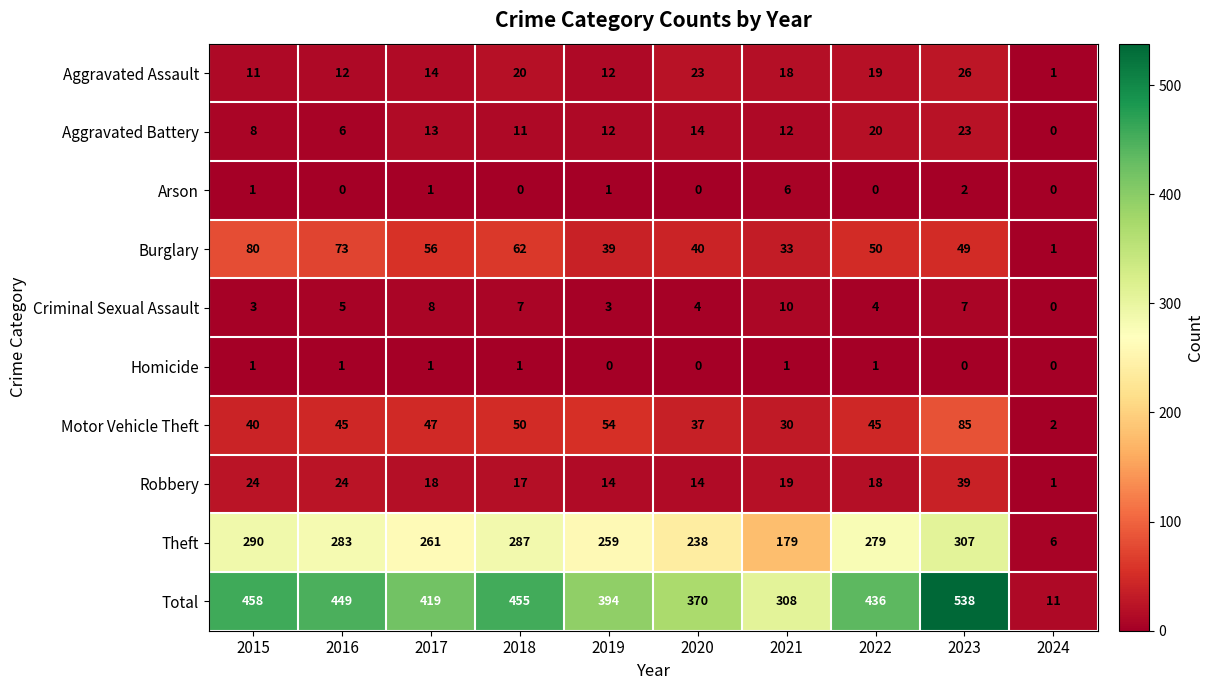

Which series changed the most between 2021 and 2023?

Total